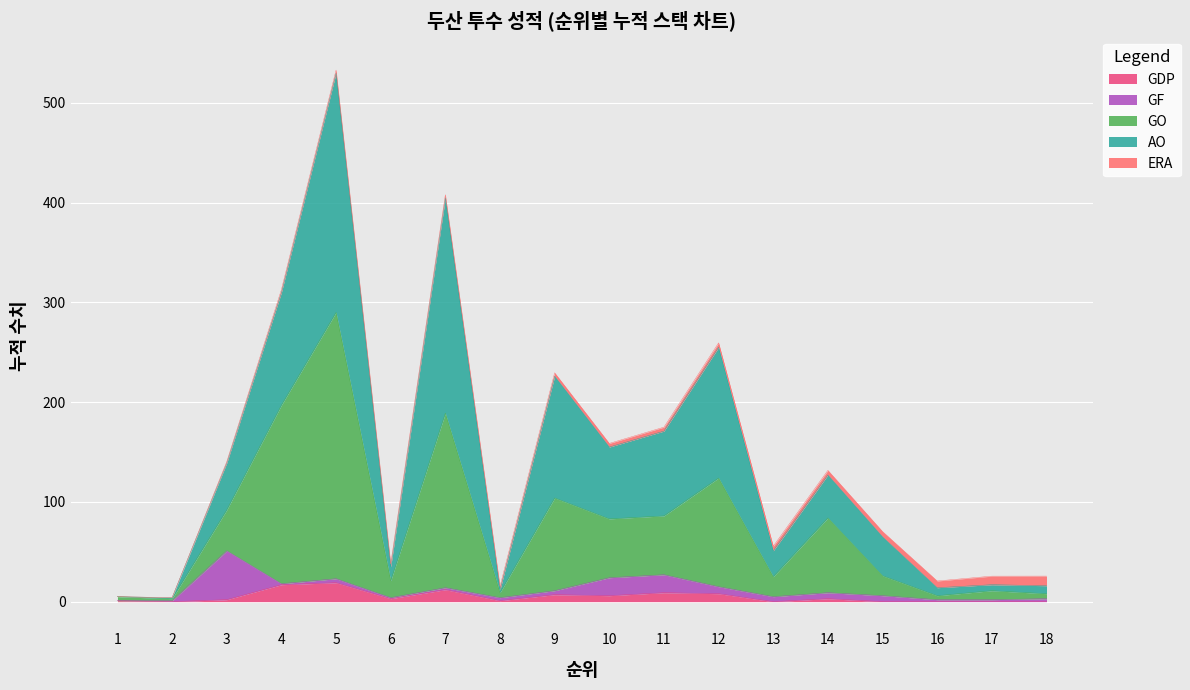

At which category is the sum across all series the highest?

5